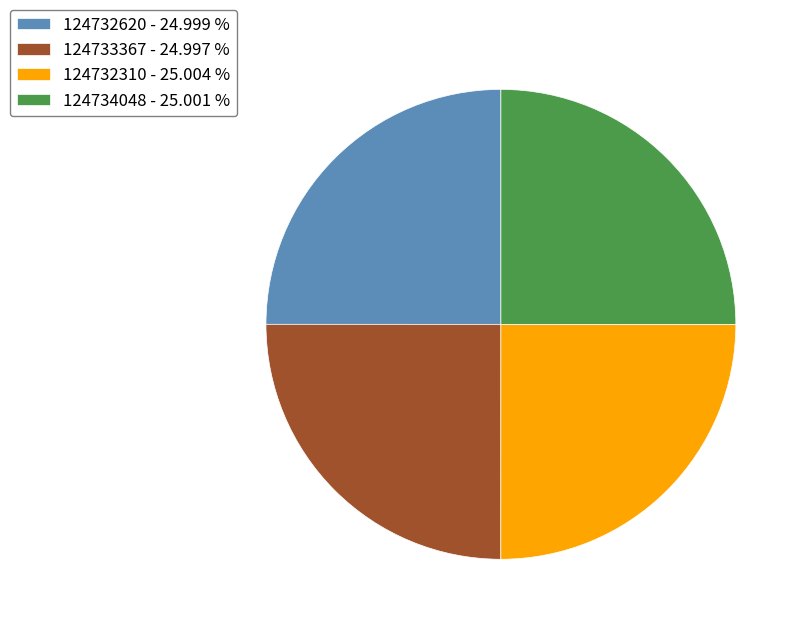

Does any single category account for the majority?

No